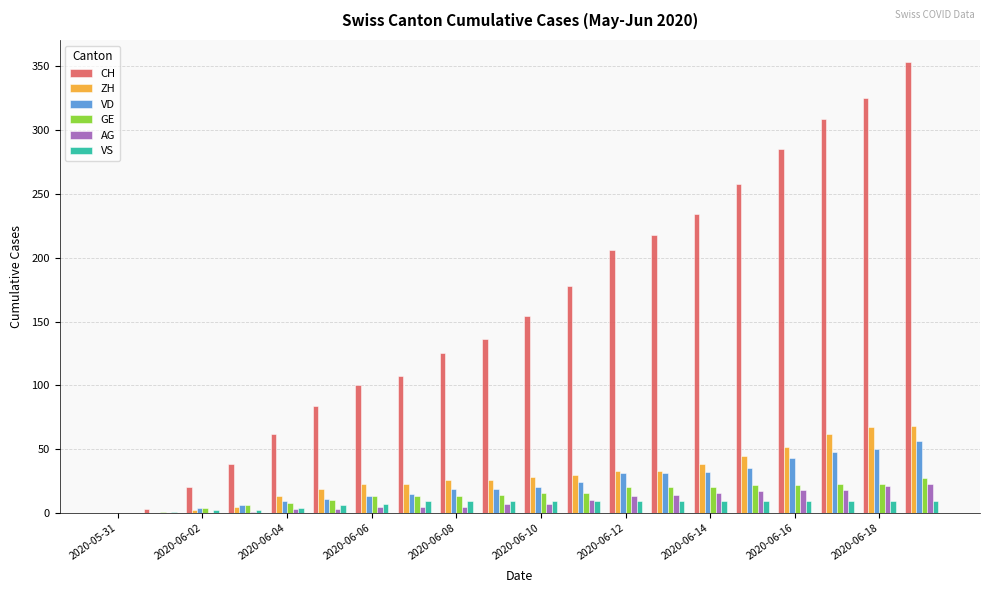

What is the maximum value for GE?

27